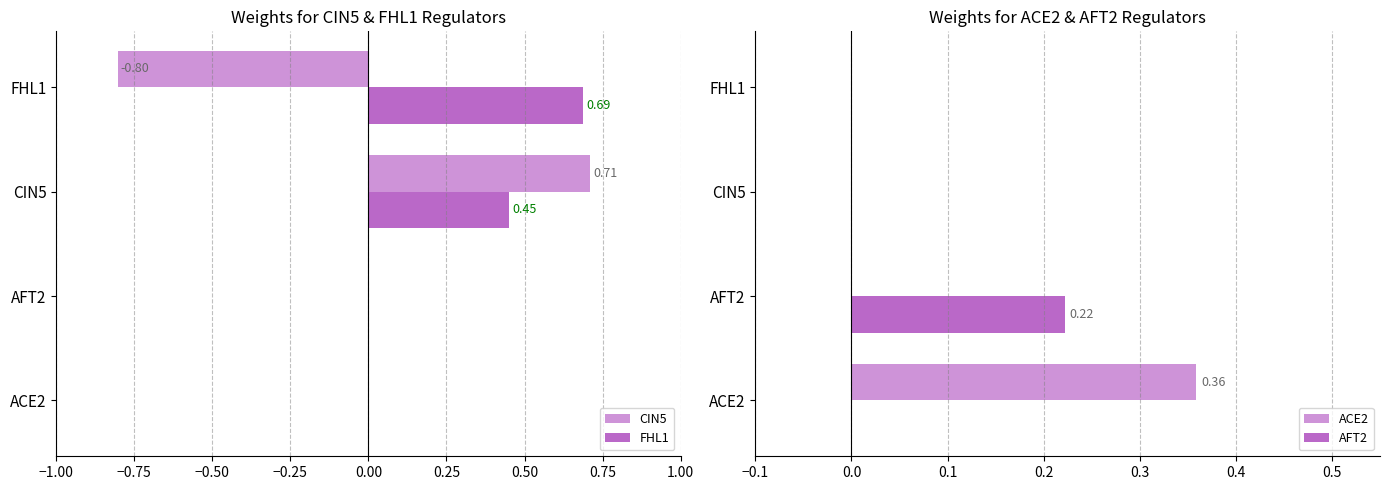

Reading left to right, transcribe all the data shown in this chart.

CIN5: 0.0	0.0	0.7	-0.8
FHL1: 0.0	0.0	0.5	0.7
ACE2: 0.4	0.0	0.0	0.0
AFT2: 0.0	0.2	0.0	0.0